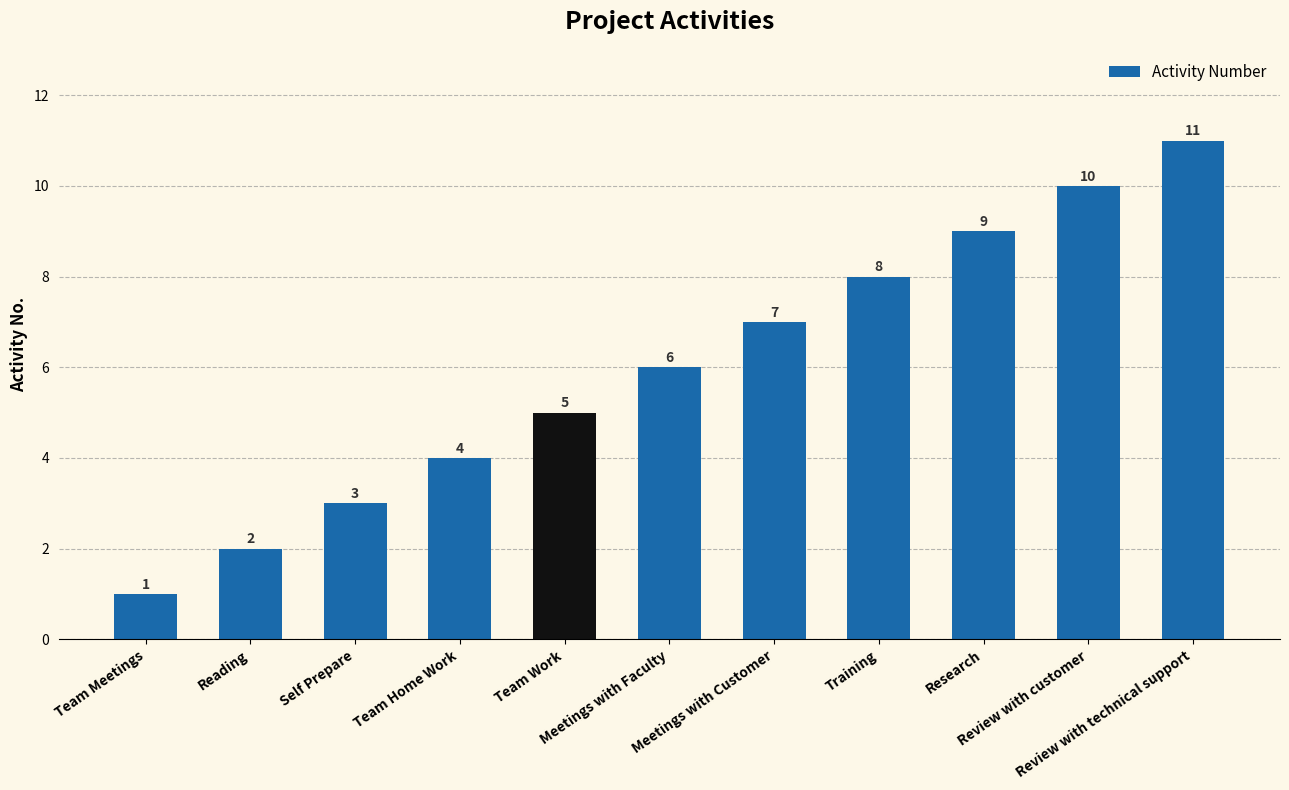

The chart shows a value of 11 at Review with technical support. True or false?

True